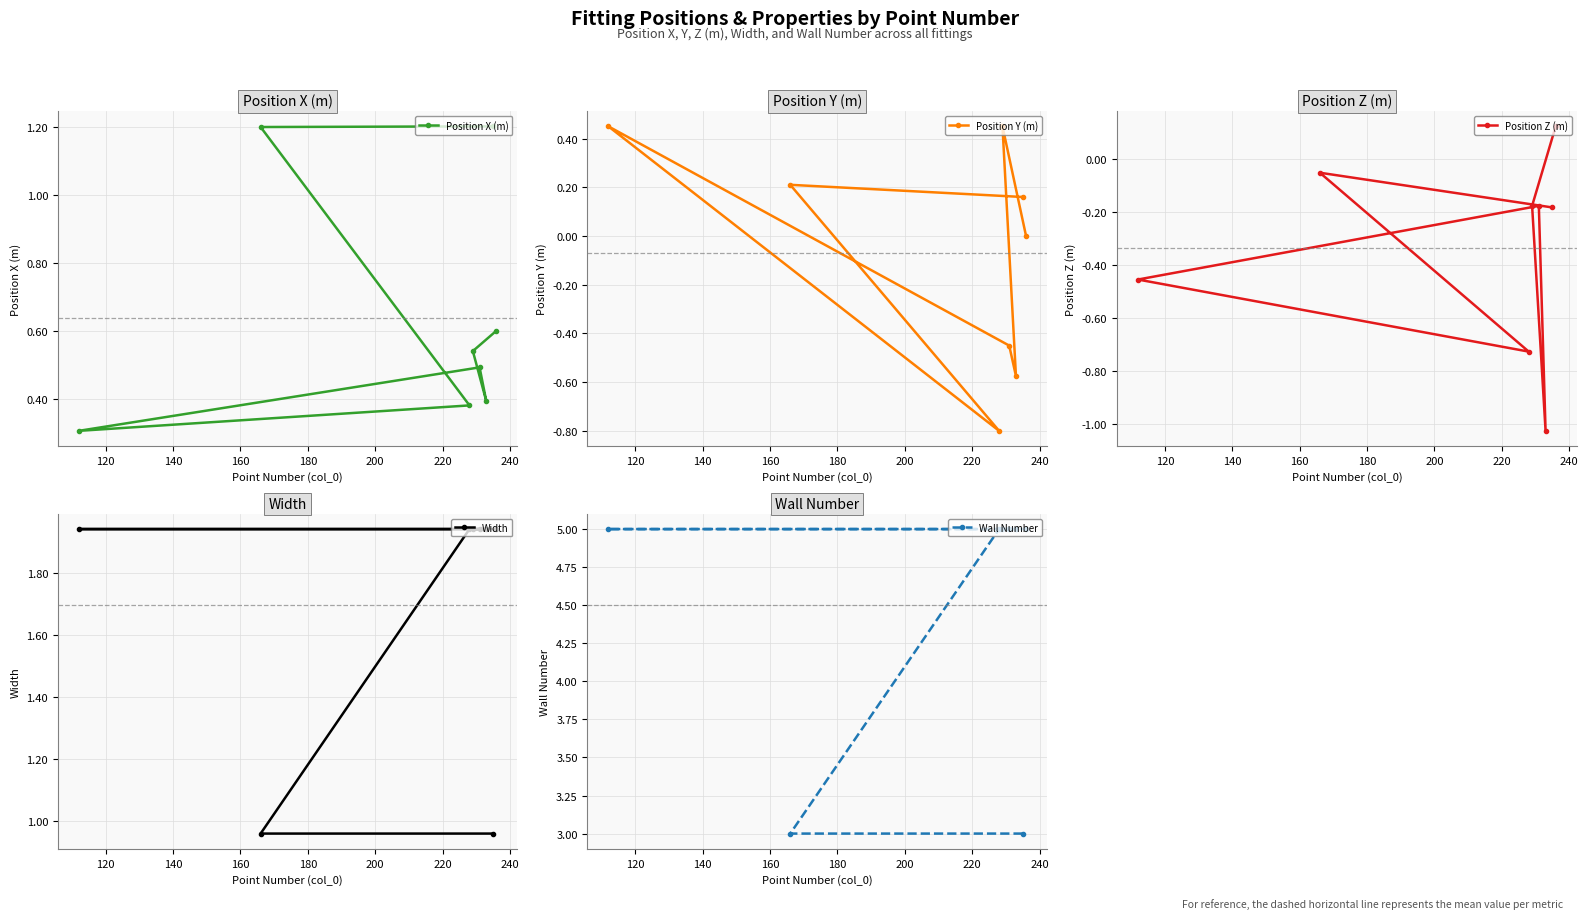

What is the smallest value displayed?

-1.0